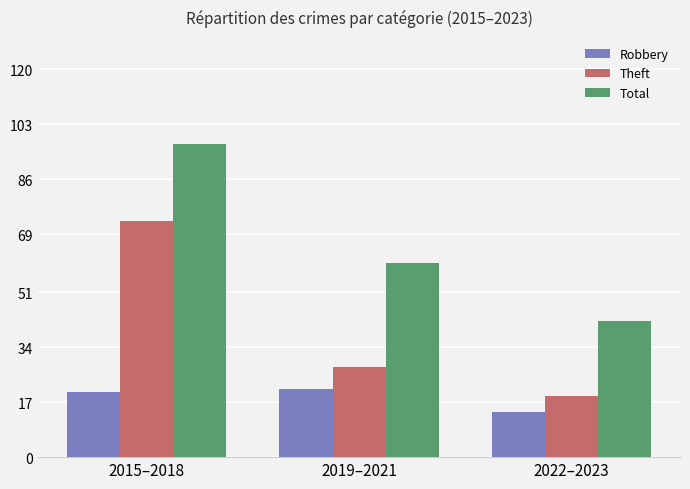

Which label corresponds to the largest value in the chart?

2015–2018